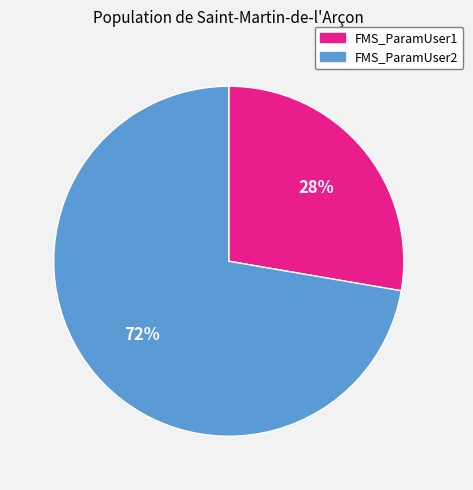

Which slice is the largest?

FMS_ParamUser2